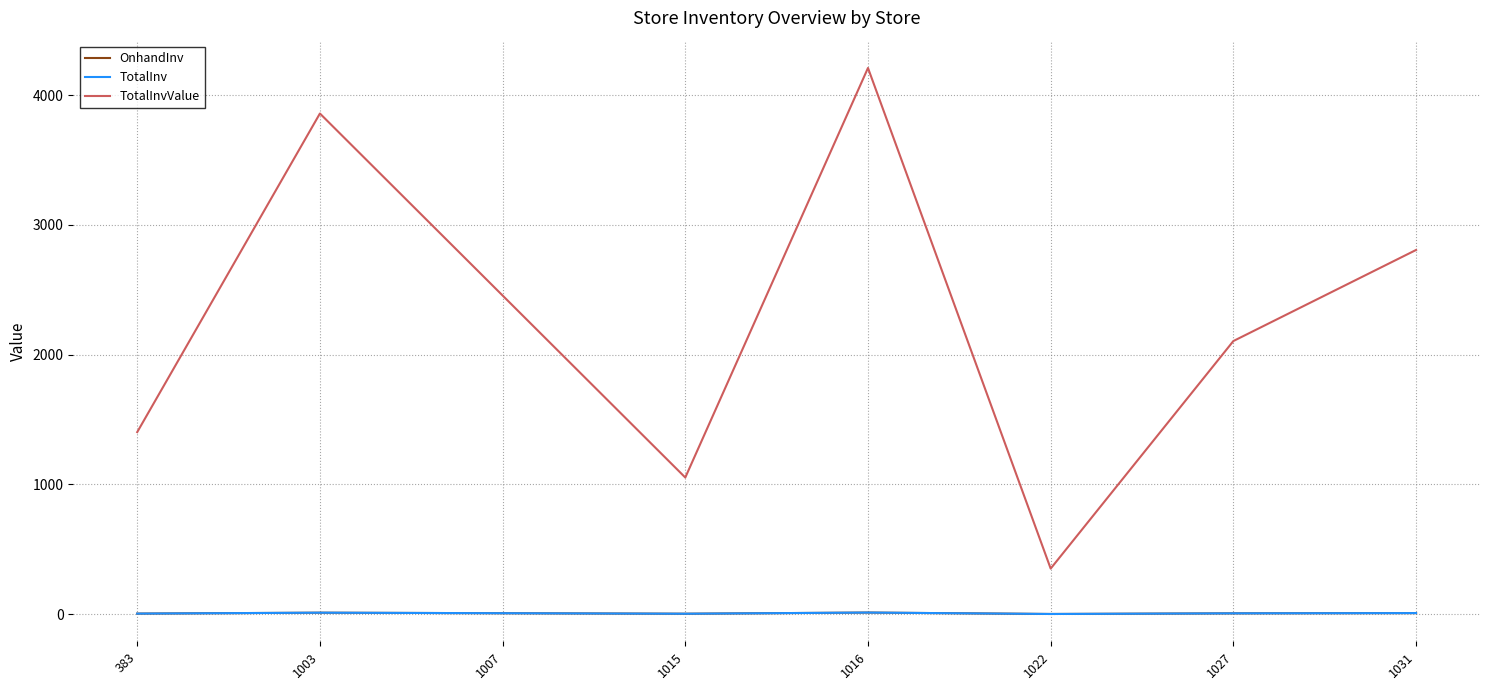

True or false: OnhandInv has more than 2 points higher than both neighbors.

False